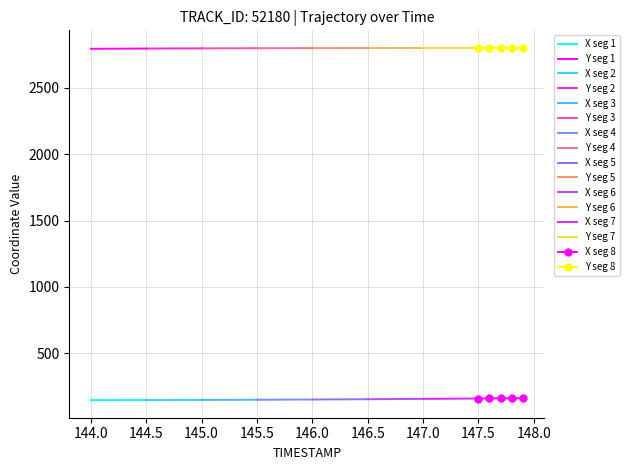

How many values in the Y series are below 2798?

16